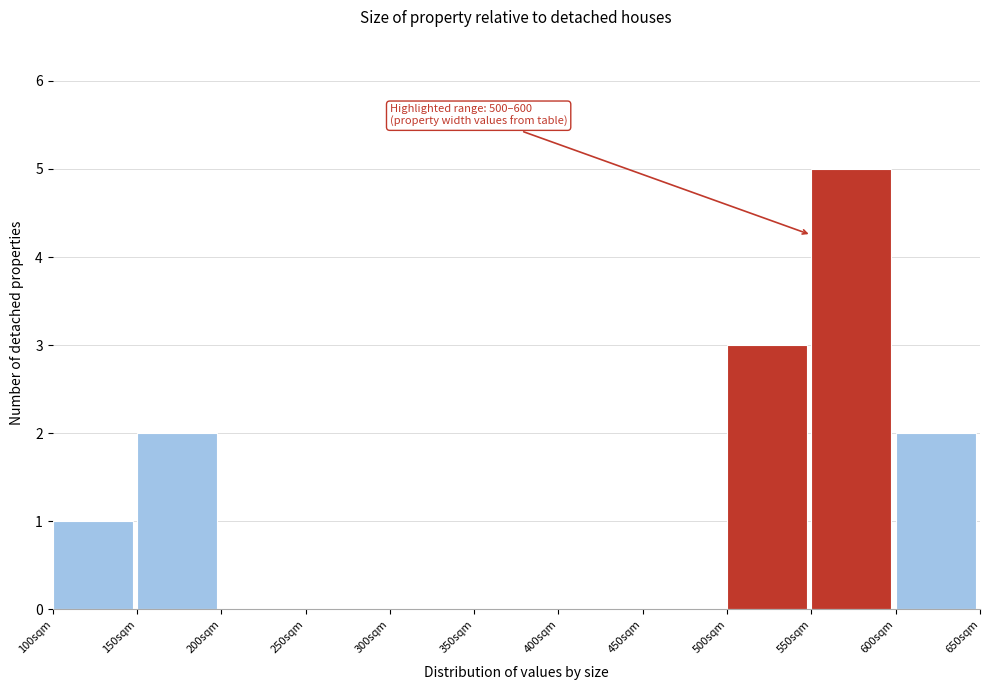

Which range on the x-axis has the tallest bar?

550 to 600